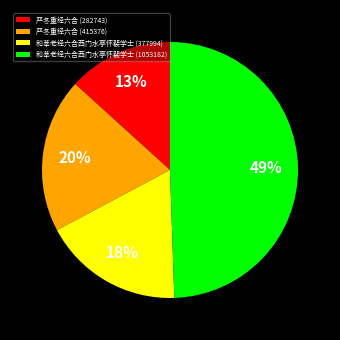

Is there a majority slice in this chart?

No